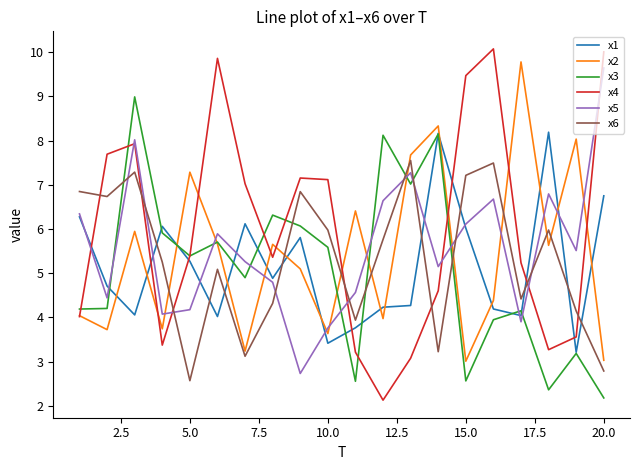

How many lines are shown in the chart?

6